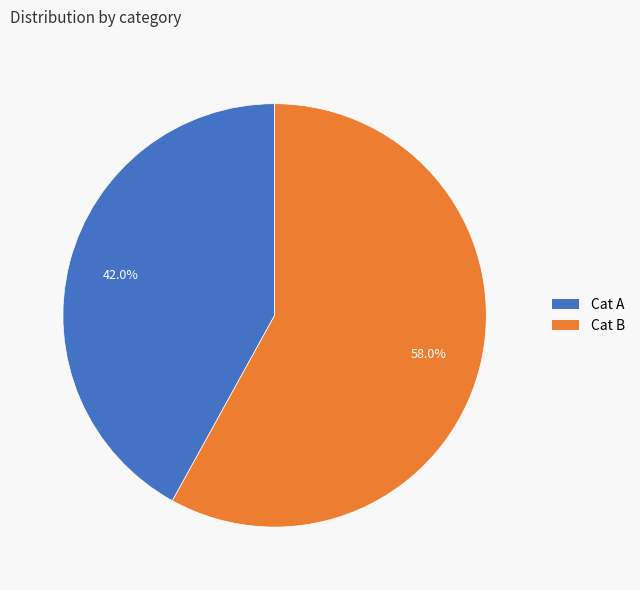

Rank the categories by value from lowest to highest.

Cat A, Cat B